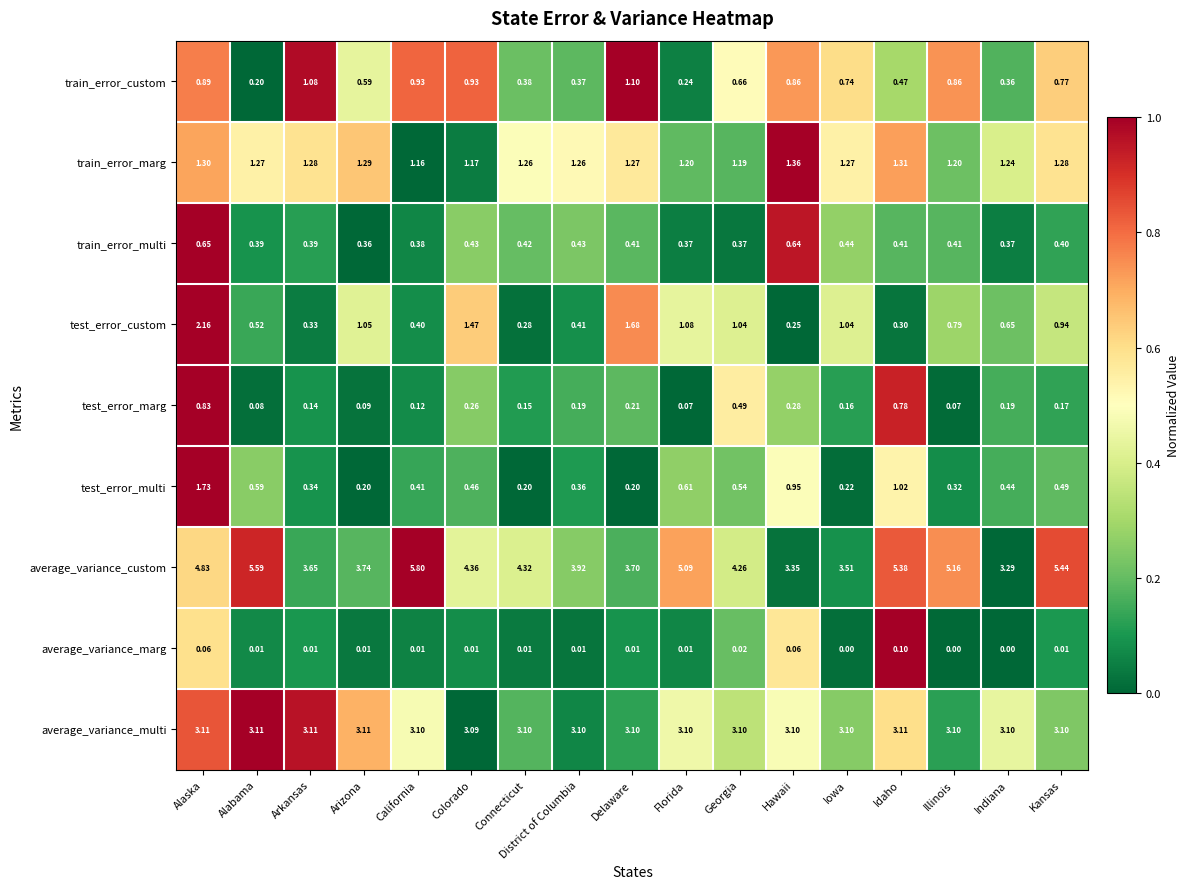

At which category is the sum across all series the highest?

Alaska